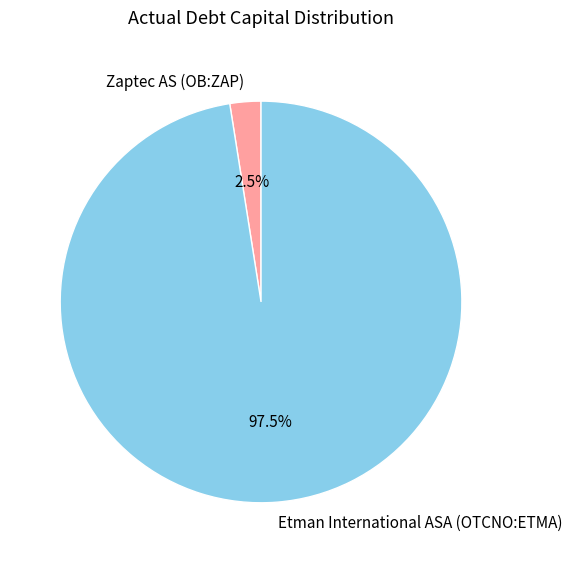

Rank the categories by value from lowest to highest.

Zaptec AS (OB:ZAP), Etman International ASA (OTCNO:ETMA)